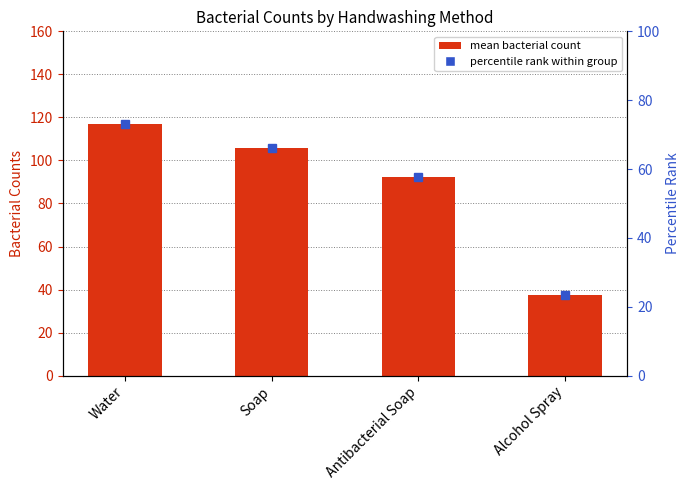

Reading left to right, transcribe all the data shown in this chart.

117.0	106.0	92.5	37.5